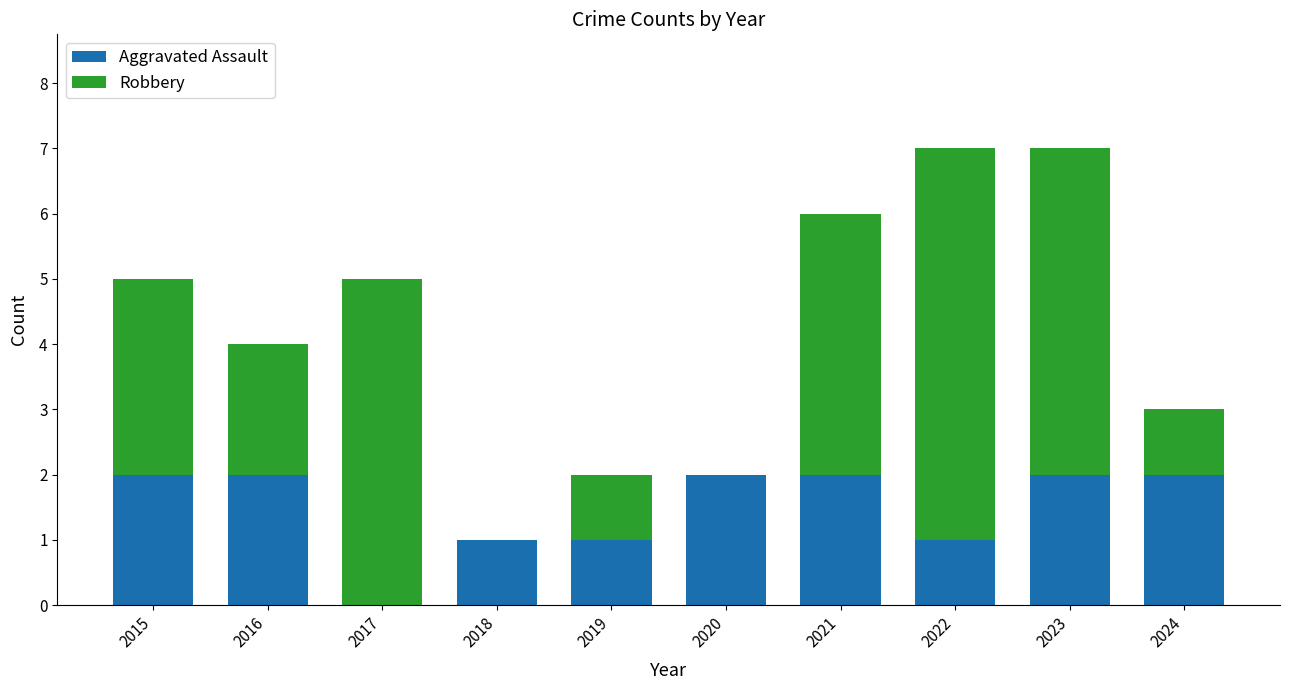

True or false: Aggravated Assault has a value of 0 at 2022.

False